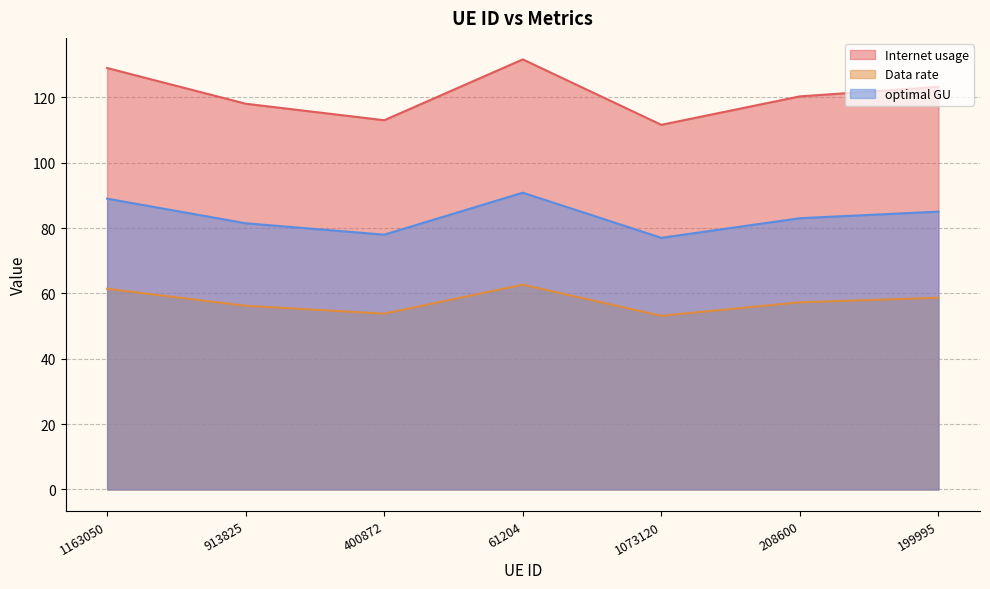

What is the difference between the Data rate values at 208600 and 1073120?

4.1